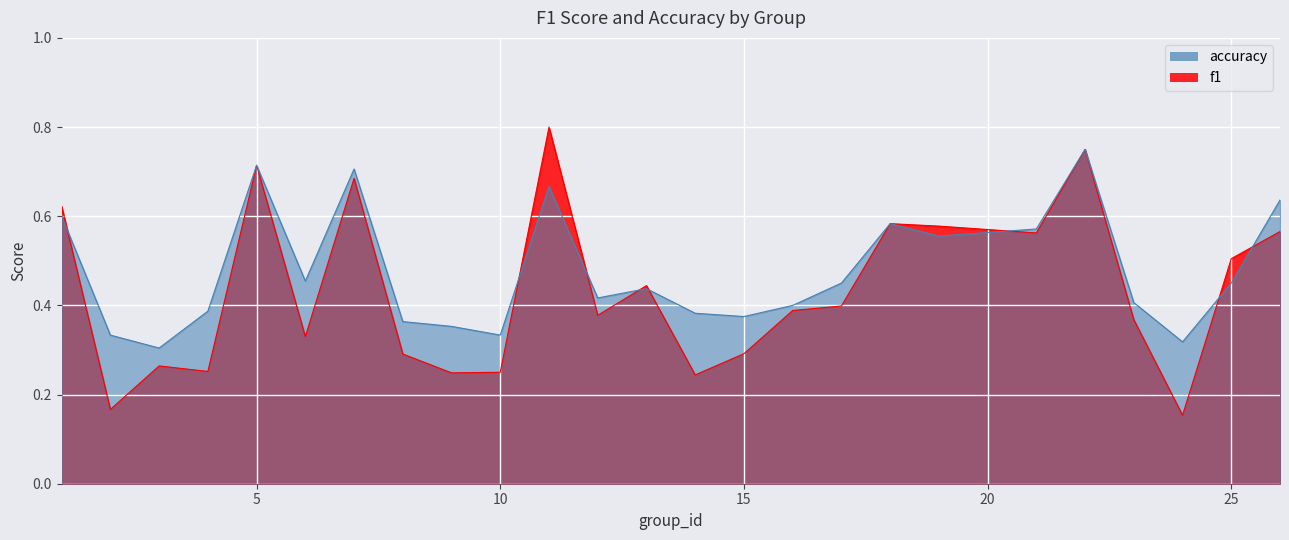

What value does the accuracy series have at 14?

0.4